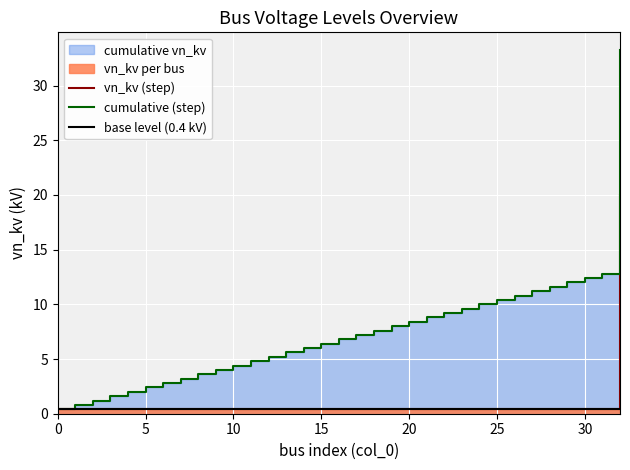

Reading left to right, list all the values displayed in this chart.

vn_kv (step): 0.4	0.4	0.4	0.4	0.4	0.4	0.4	0.4	0.4	0.4	0.4	0.4	0.4	0.4	0.4	0.4	0.4	0.4	0.4	0.4	0.4	0.4	0.4	0.4	0.4	0.4	0.4	0.4	0.4	0.4	0.4	0.4	20.0
cumulative (step): 0.4	0.8	1.2	1.6	2.0	2.4	2.8	3.2	3.6	4.0	4.4	4.8	5.2	5.6	6.0	6.4	6.8	7.2	7.6	8.0	8.4	8.8	9.2	9.6	10.0	10.4	10.8	11.2	11.6	12.0	12.4	12.8	33.2
base level (0.4 kV): 0.4	0.4	0.4	0.4	0.4	0.4	0.4	0.4	0.4	0.4	0.4	0.4	0.4	0.4	0.4	0.4	0.4	0.4	0.4	0.4	0.4	0.4	0.4	0.4	0.4	0.4	0.4	0.4	0.4	0.4	0.4	0.4	0.4